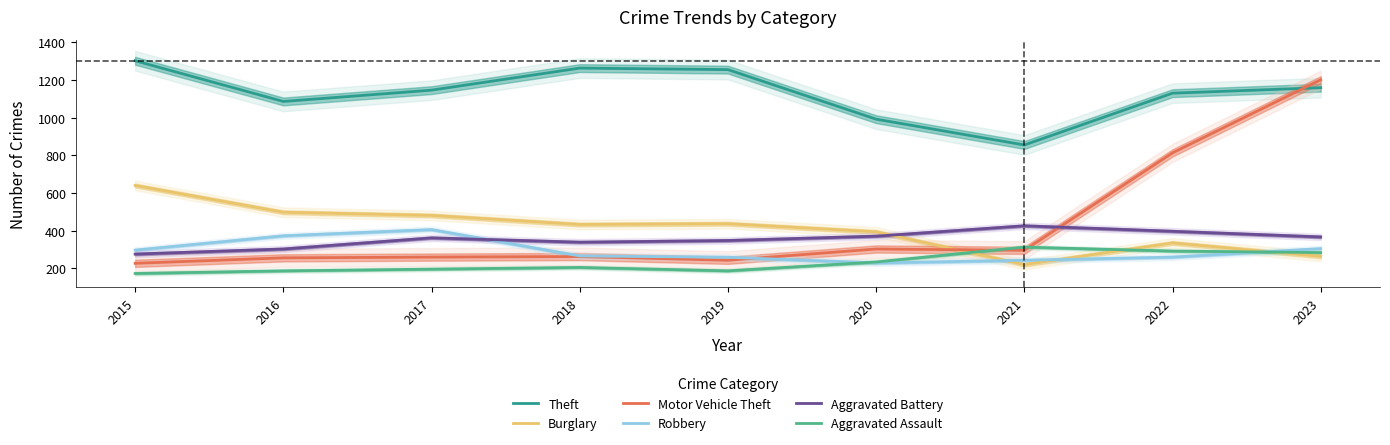

What is the sum of all Aggravated Battery values?

3189